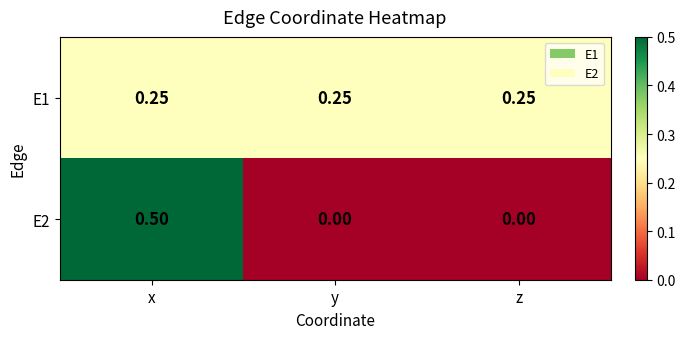

At which category is the sum across all series the highest?

x